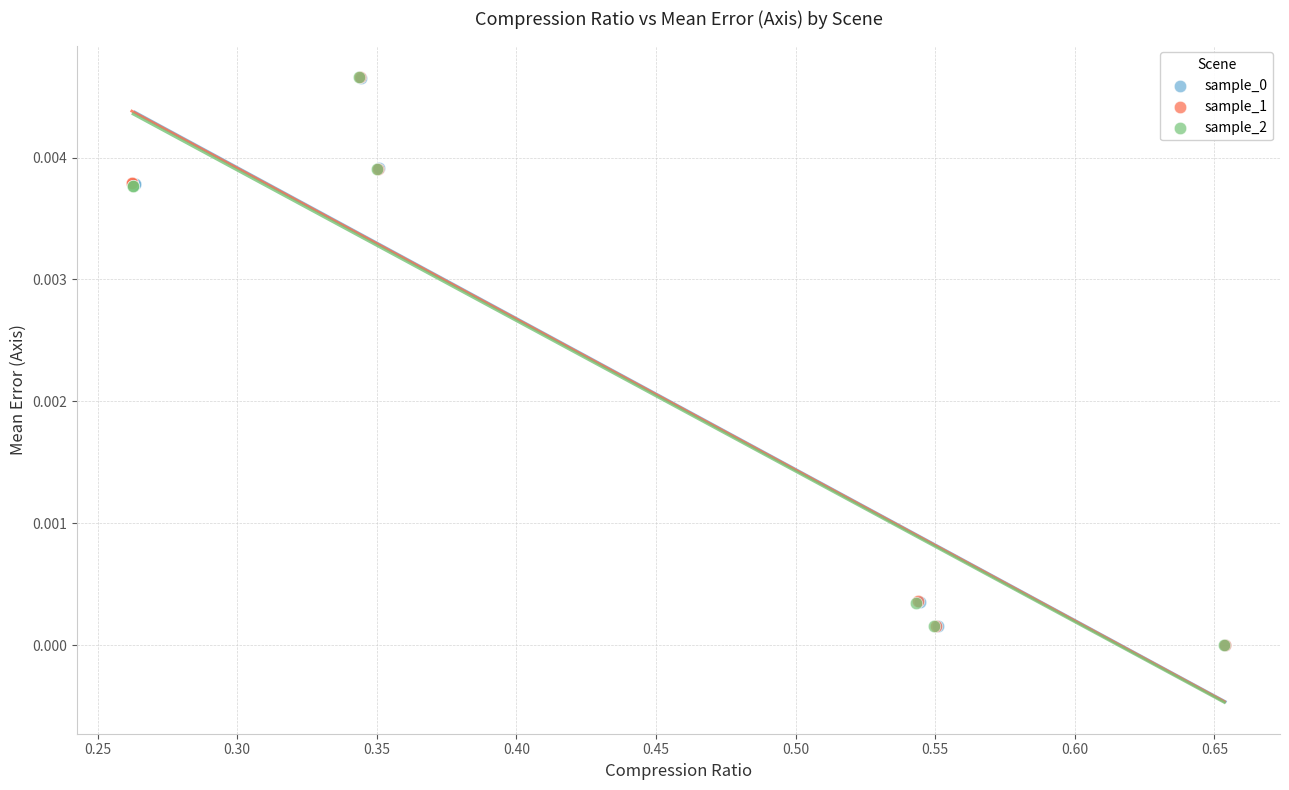

Which series has the widest spread of Y values?

sample_1